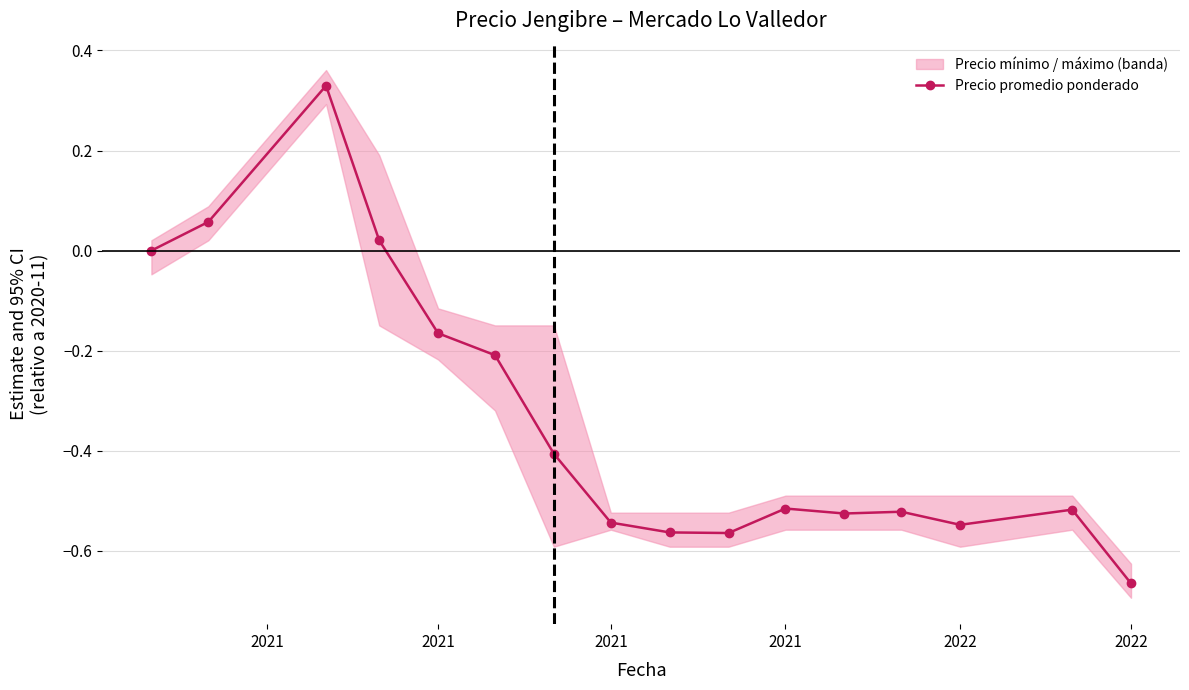

What is the approximate value at 8?

-0.6